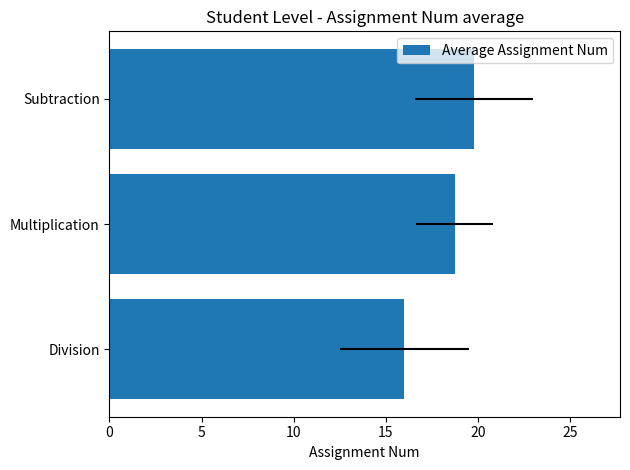

Is it true that the value at Multiplication is 18.8?

True